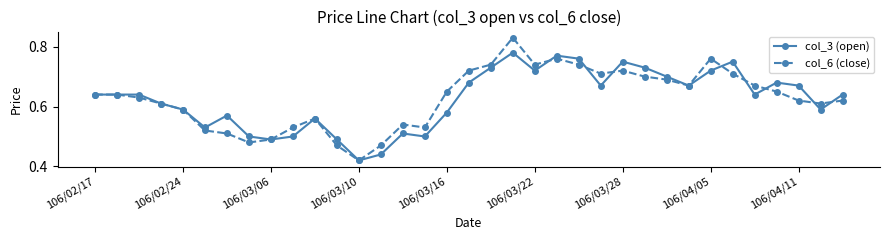

In col_6 (close), how many points are lower than both neighbors (excluding endpoints)?

7